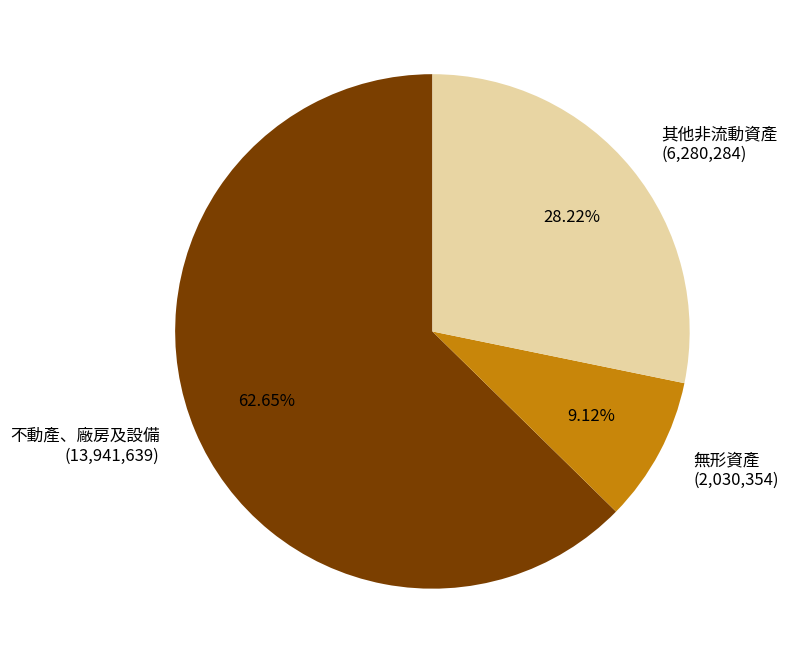

Which slice is the largest?

不動產、廠房及設備